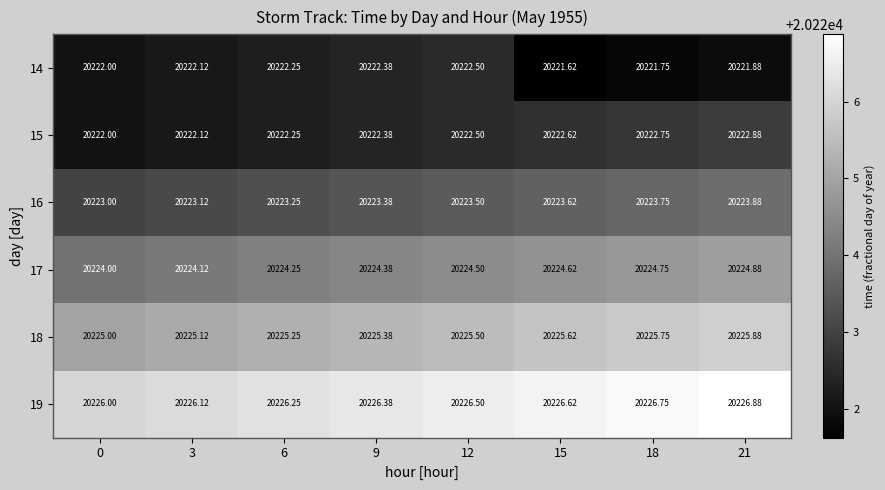

Is the value of 18 at 9 greater than the value of 19 at 0?

No